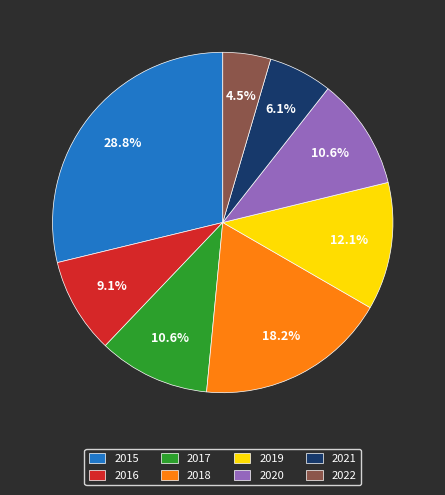

The 2017 slice represents 1% of the pie. True or false?

False